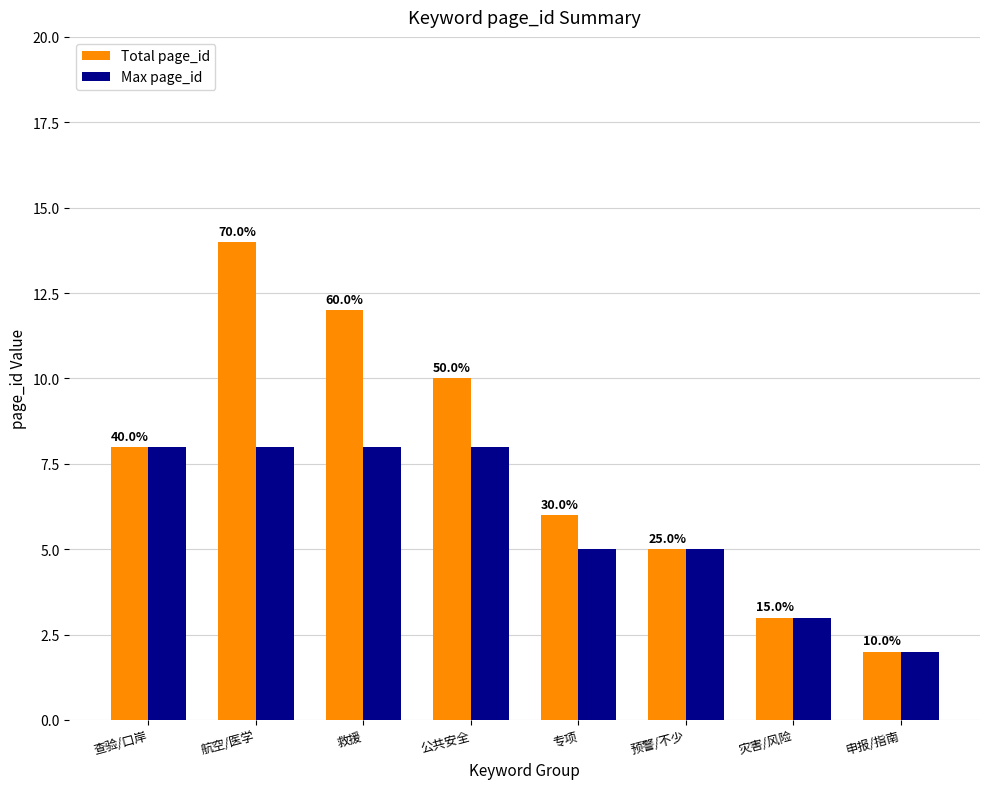

What position from the left is 航空/医学?

2